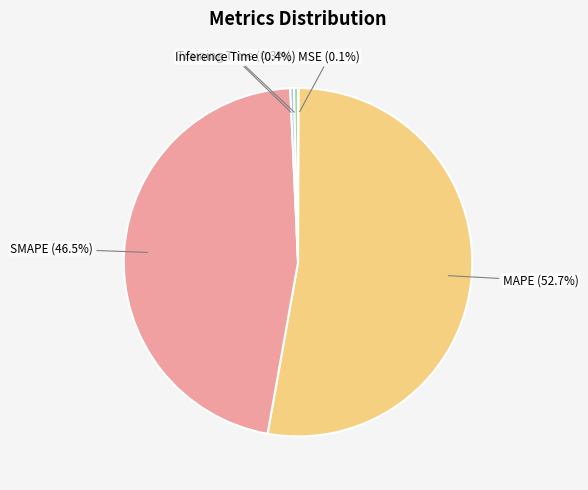

What is the largest slice in the pie chart?

MAPE